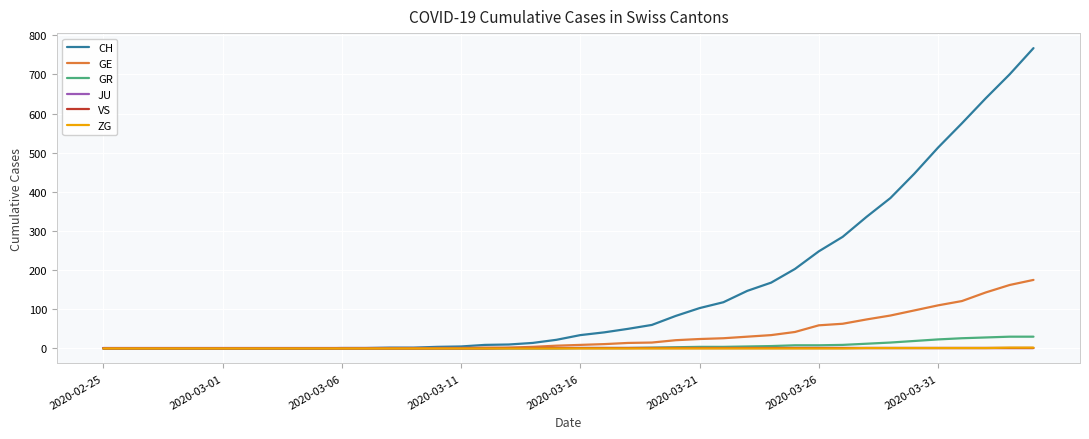

What is the greatest value displayed?

767